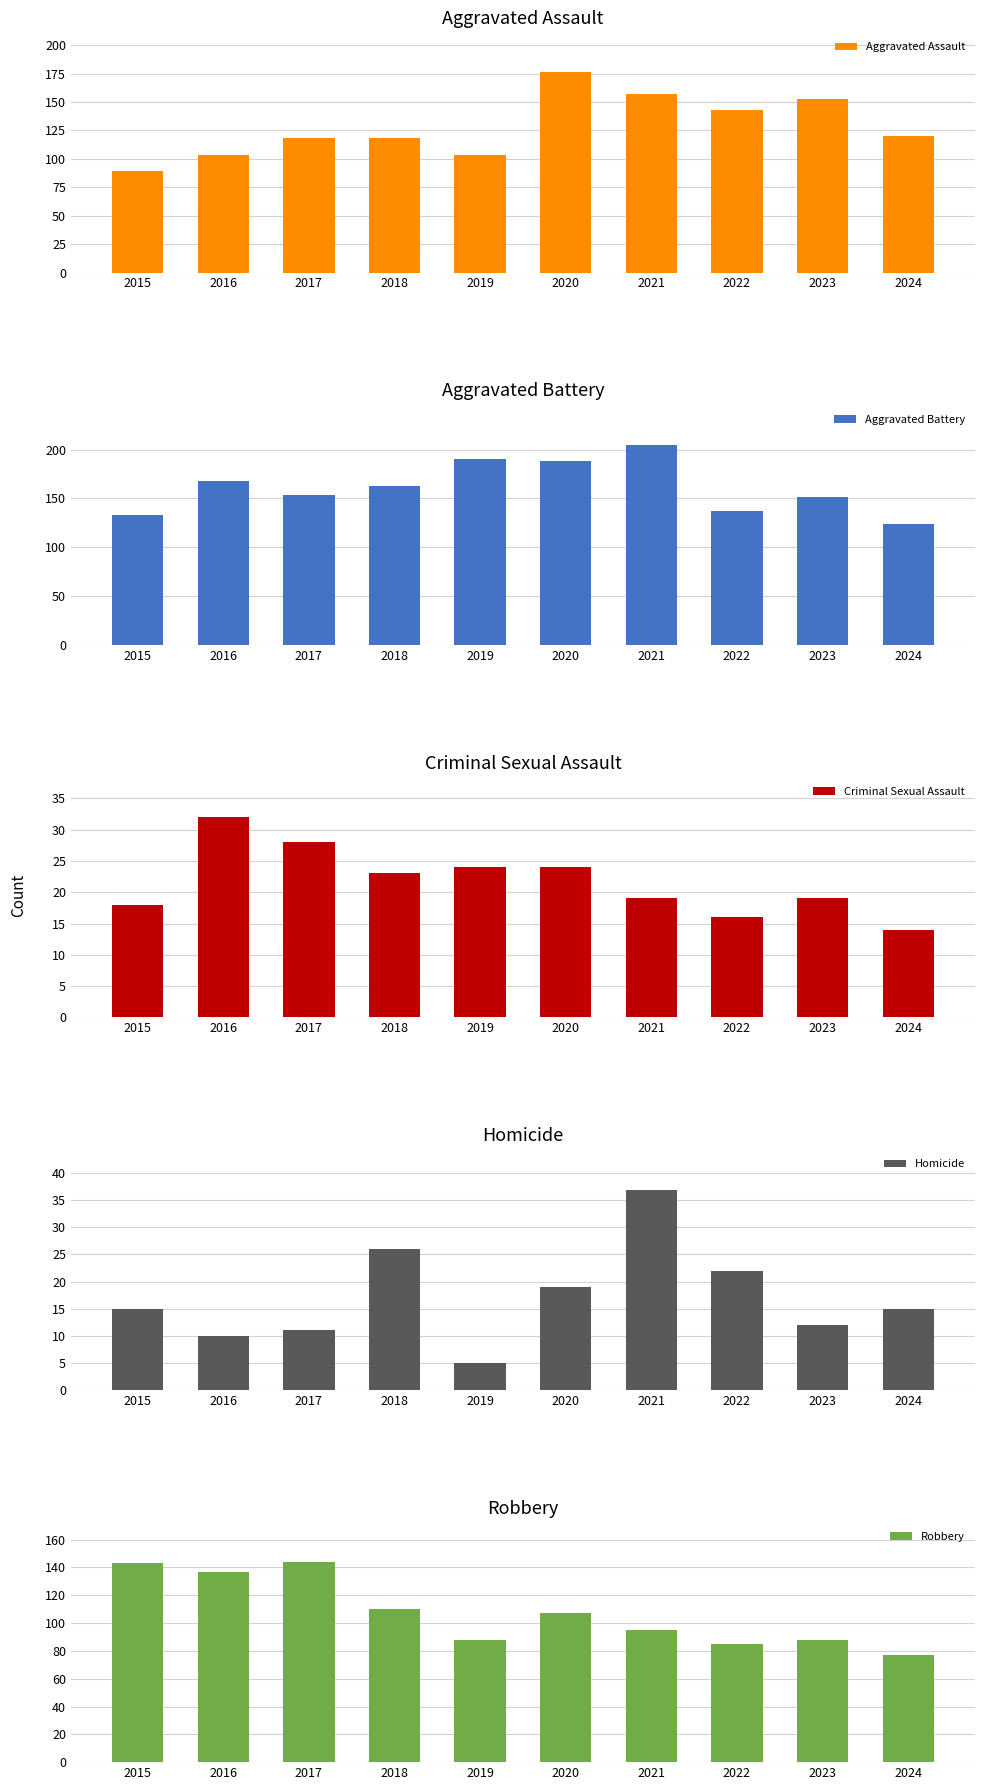

What is the sum of the Aggravated Battery values at 2022 and 2023?

289